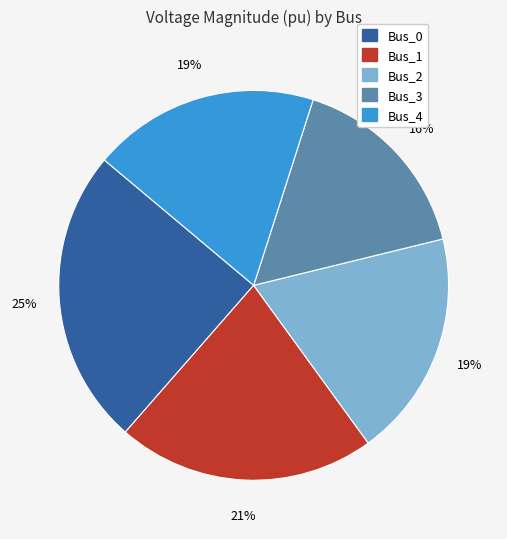

Count the number of slices in the pie.

5